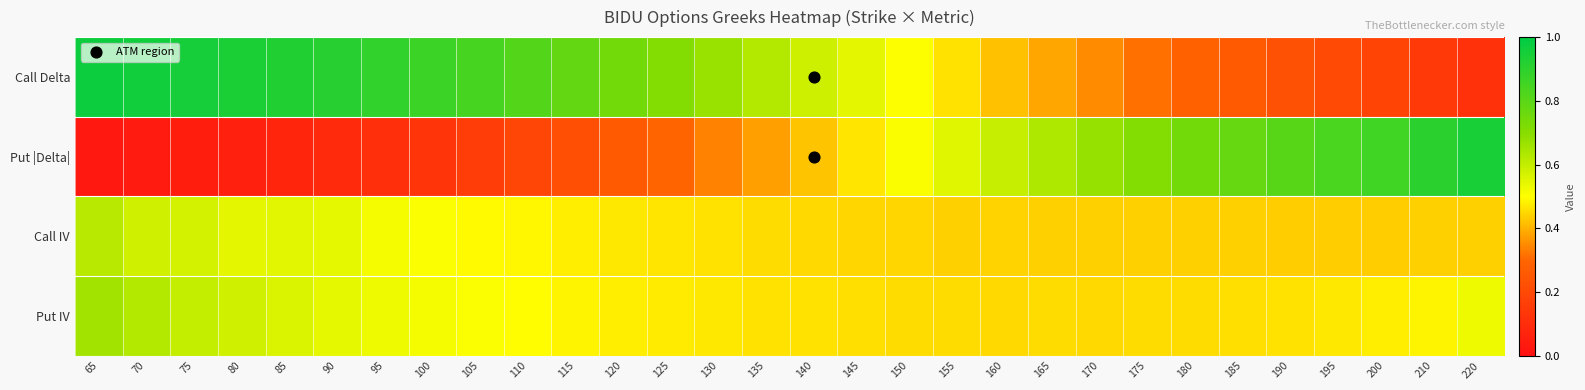

What is the maximum value shown in the chart?

1.0